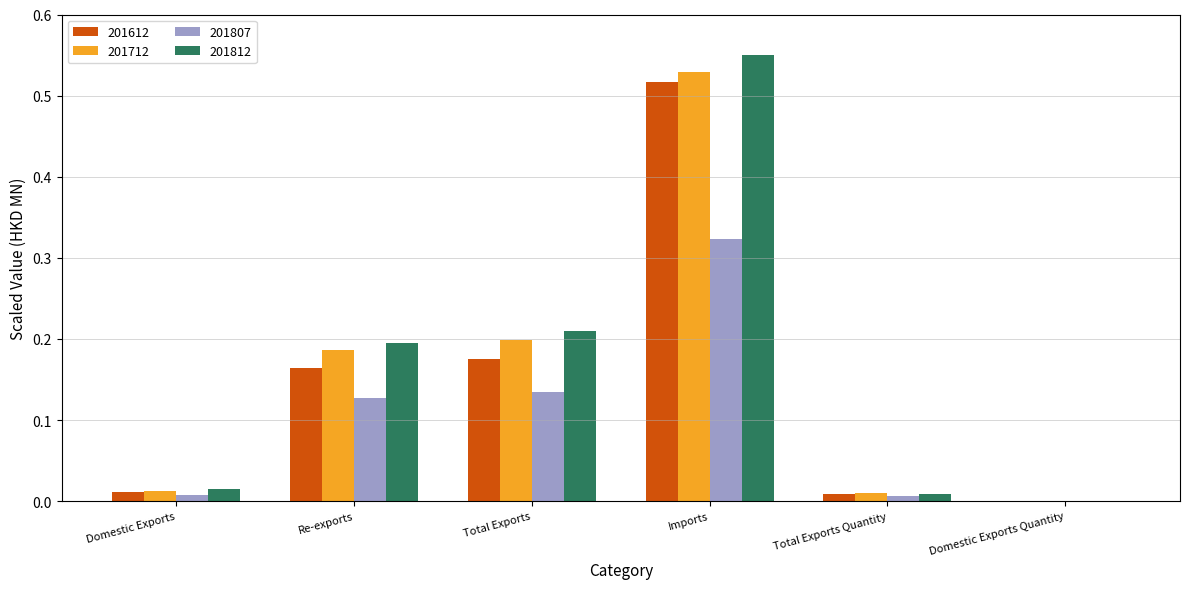

At which label does 201712 reach its peak?

Imports